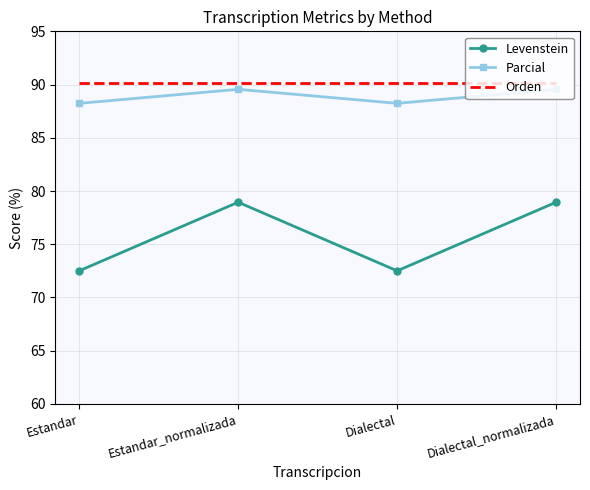

Read the Orden value at Estandar.

90.1